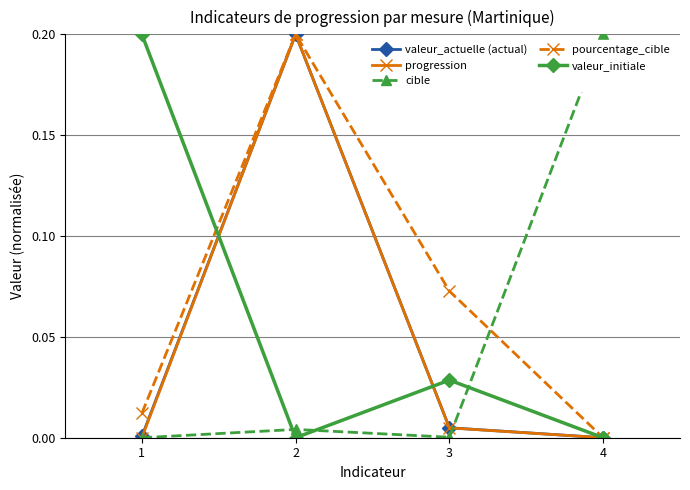

The value of valeur_initiale at 1 is 0.2. True or false?

True